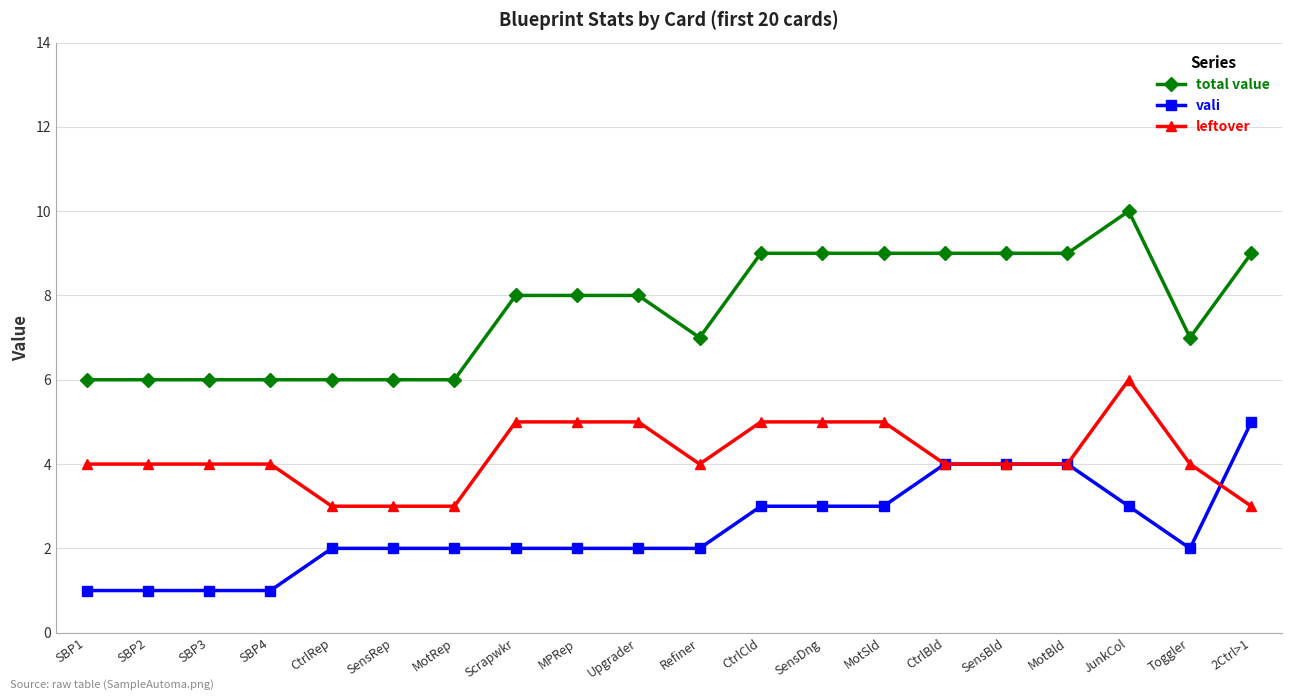

What is the total value across all series at MPRep?

15